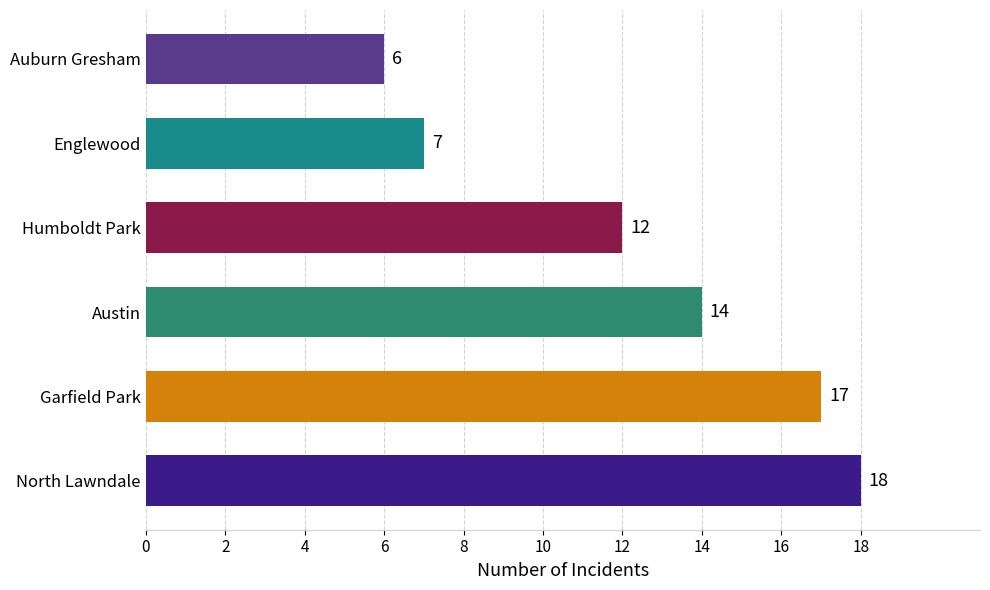

Reading bottom to top, transcribe all the data shown in this chart.

North Lawndale=18	Garfield Park=17	Austin=14	Humboldt Park=12	Englewood=7	Auburn Gresham=6